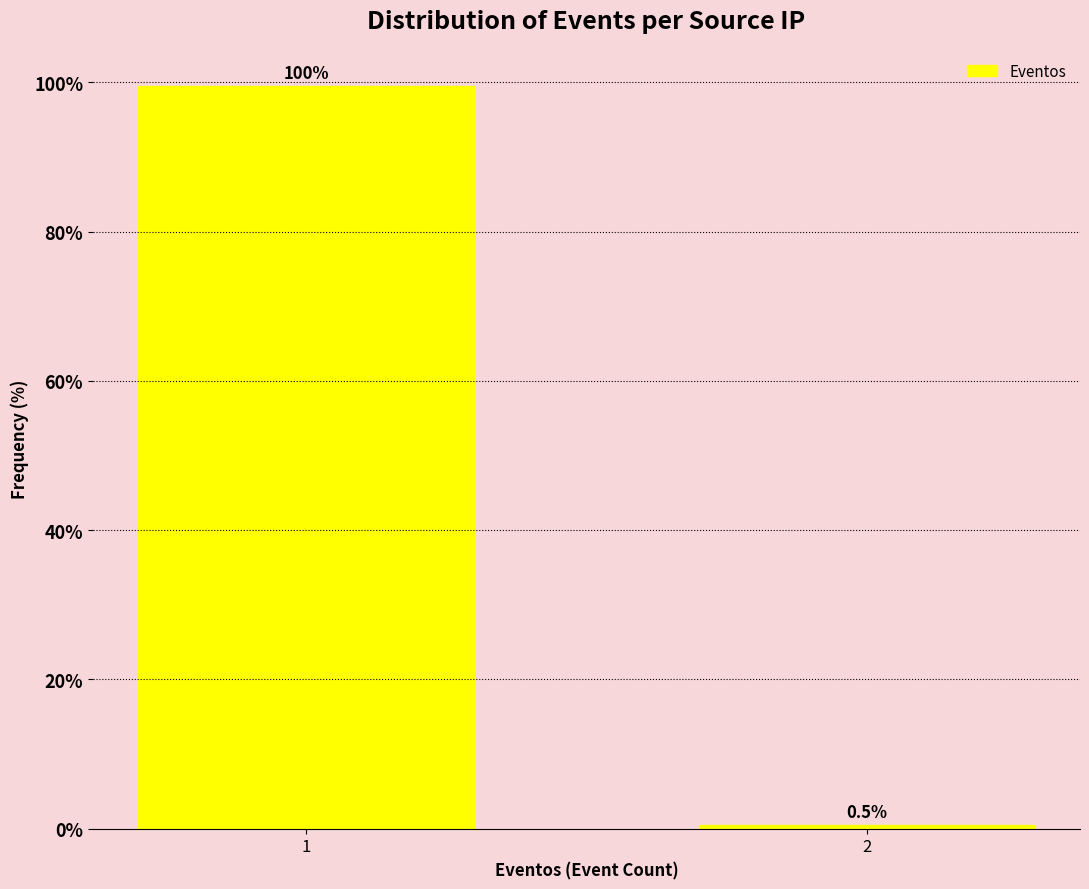

Reading left to right, what are all the values shown in this chart?

99.5	0.5